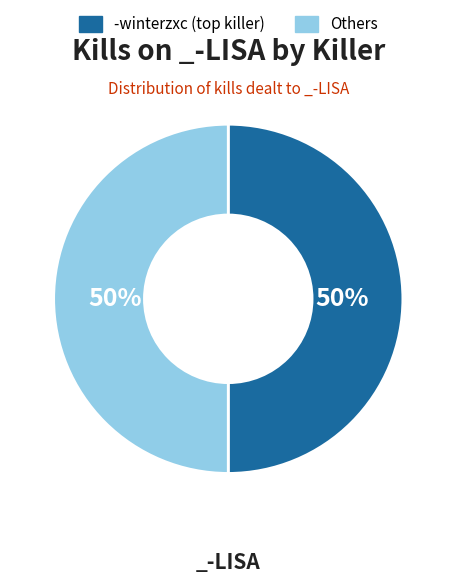

To the nearest percent, what portion does Others represent?

50%